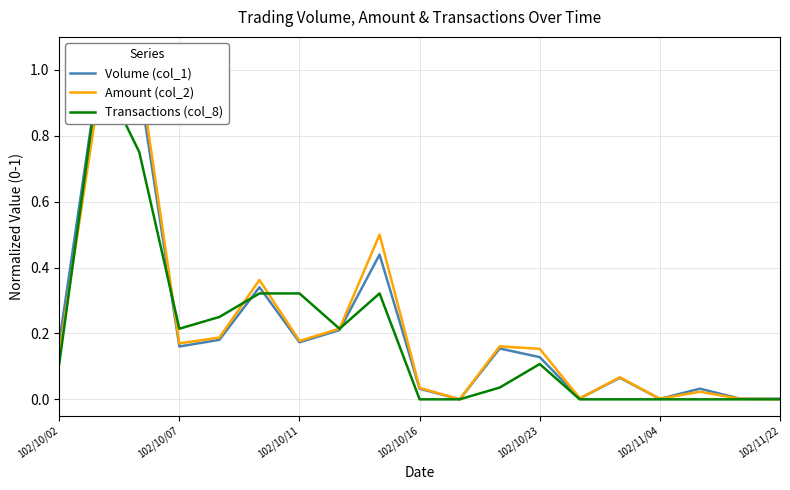

At 102/11/22, list the series in order from largest to smallest.

Volume (col_1), Amount (col_2), Transactions (col_8)